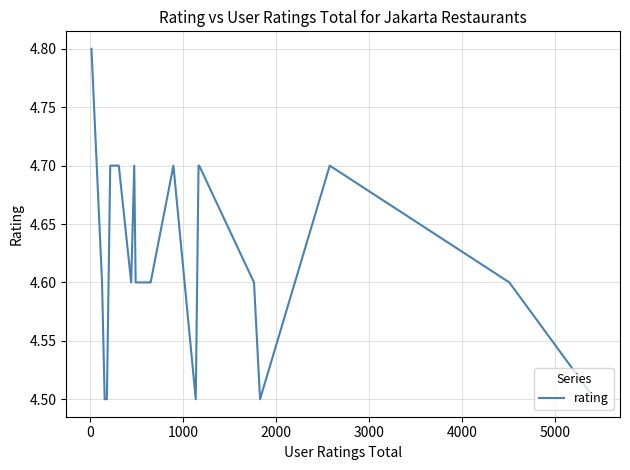

What is the difference between the maximum and minimum values?

0.3